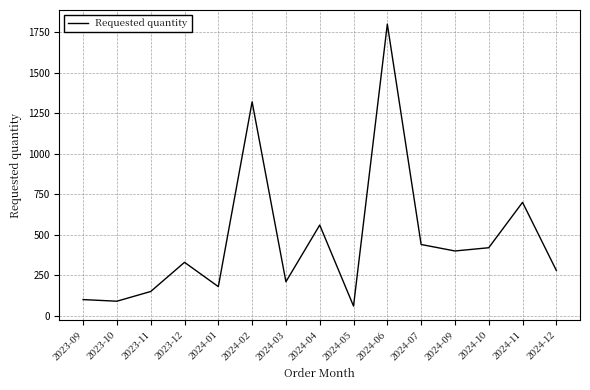

What is the ratio of the value at 2023-12 to the value at 2023-11?

2.2